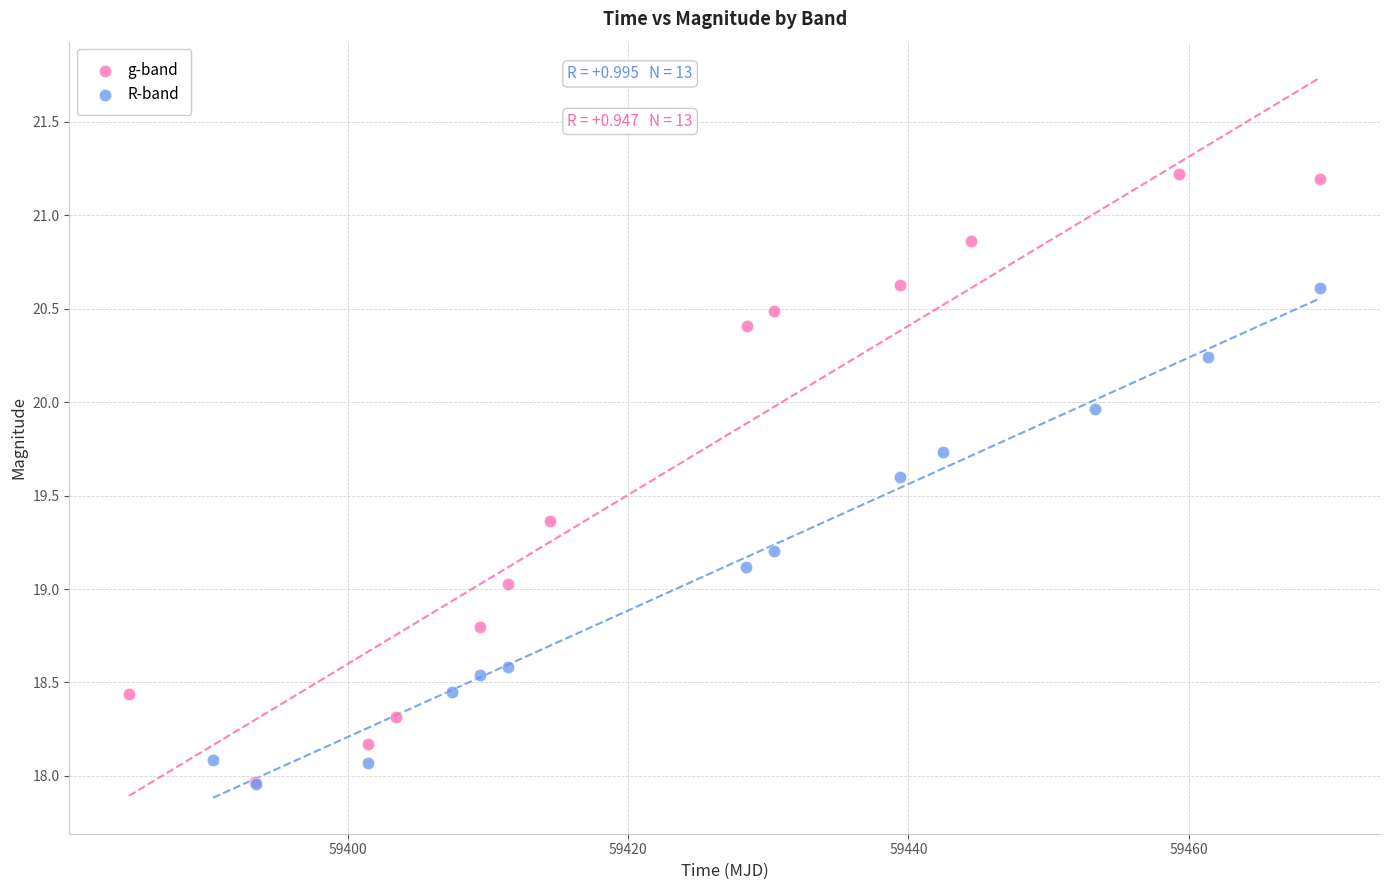

Which series contains the highest Y value?

g-band